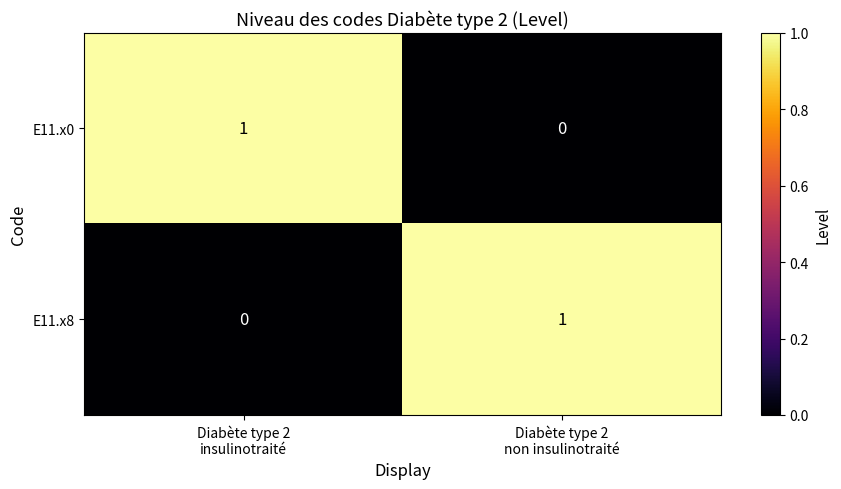

How many positive values does the E11.x8 series have?

1